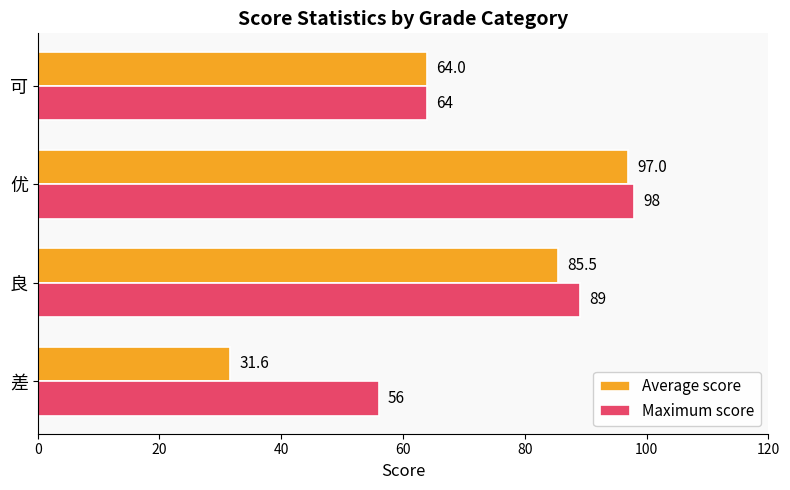

Which series has the largest range (max minus min)?

Average score